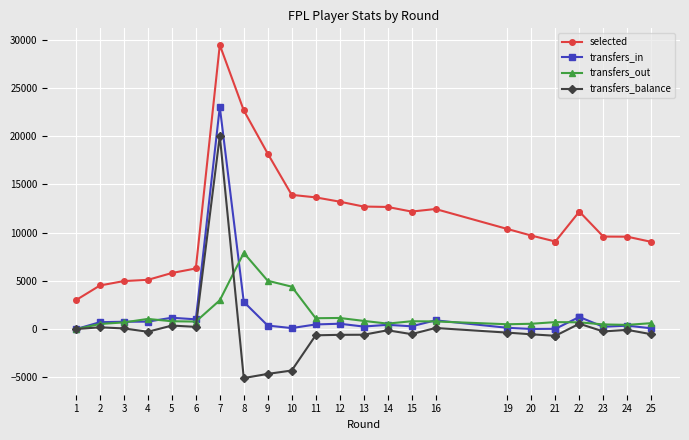

What is the difference between the second highest and second lowest values in the transfers_balance series?

5203